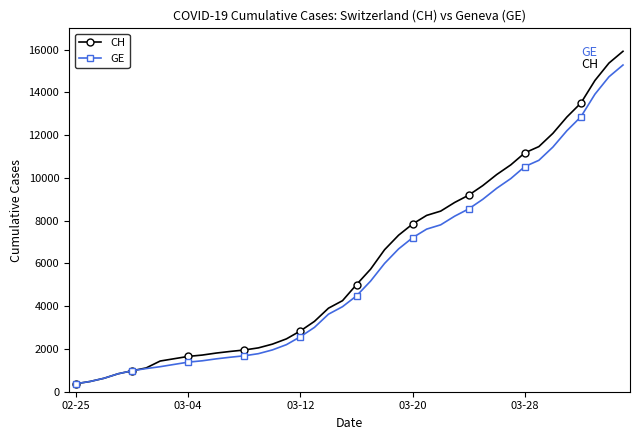

What is the difference between the maximum and minimum values in the GE series?

14909